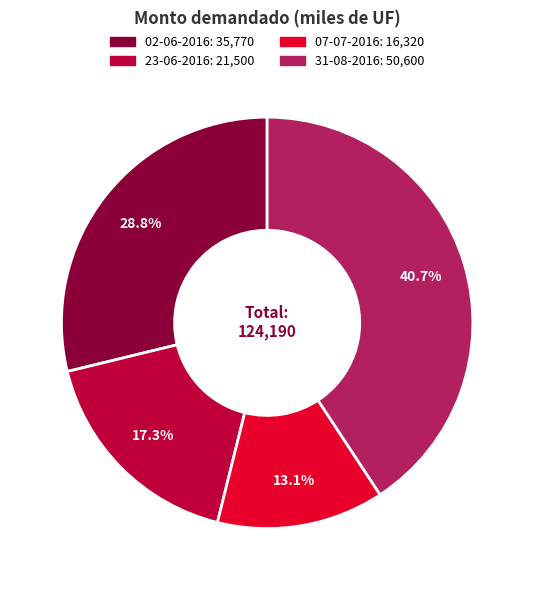

Do 02-06-2016 and 31-08-2016 together represent more than half of the pie?

Yes